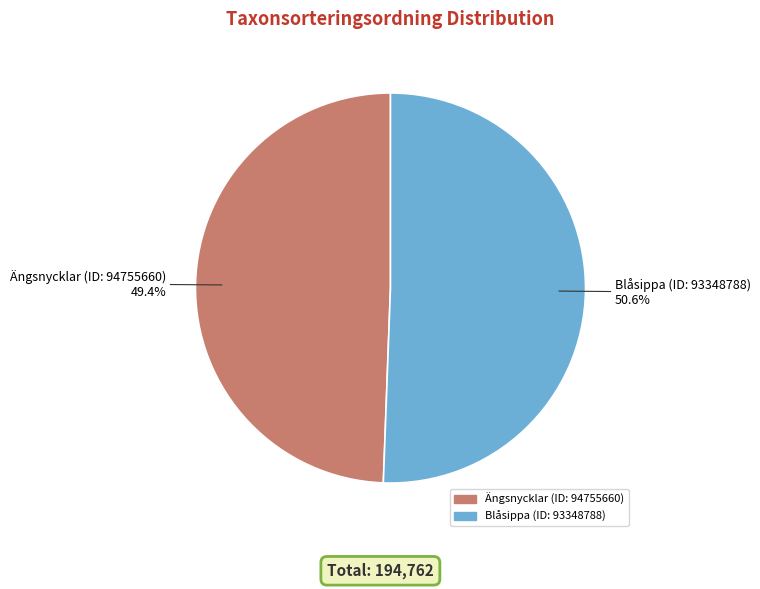

What percentage is the Ängsnycklar (ID: 94755660) slice, to the nearest percent?

49%